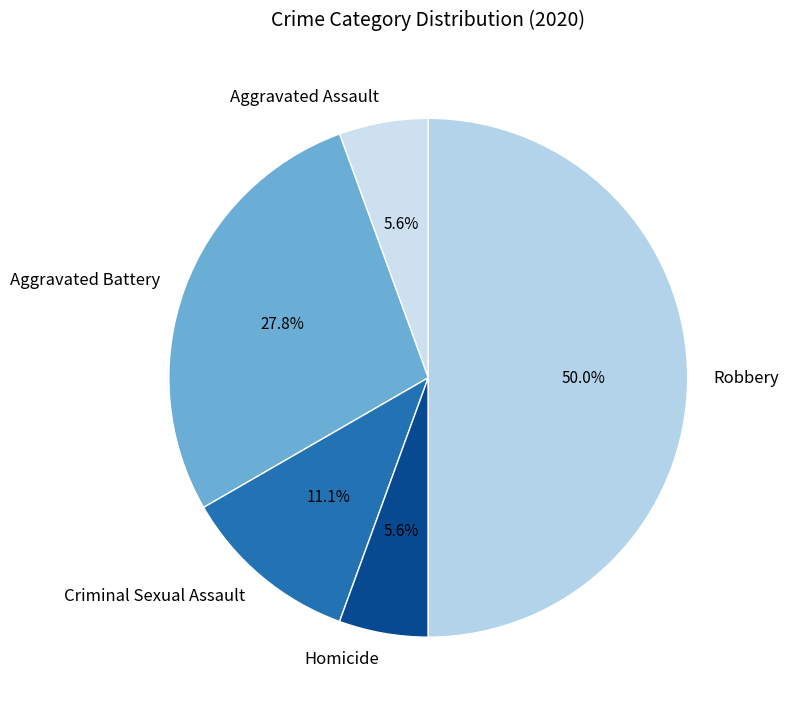

To the nearest percent, what is the average slice percentage?

20%